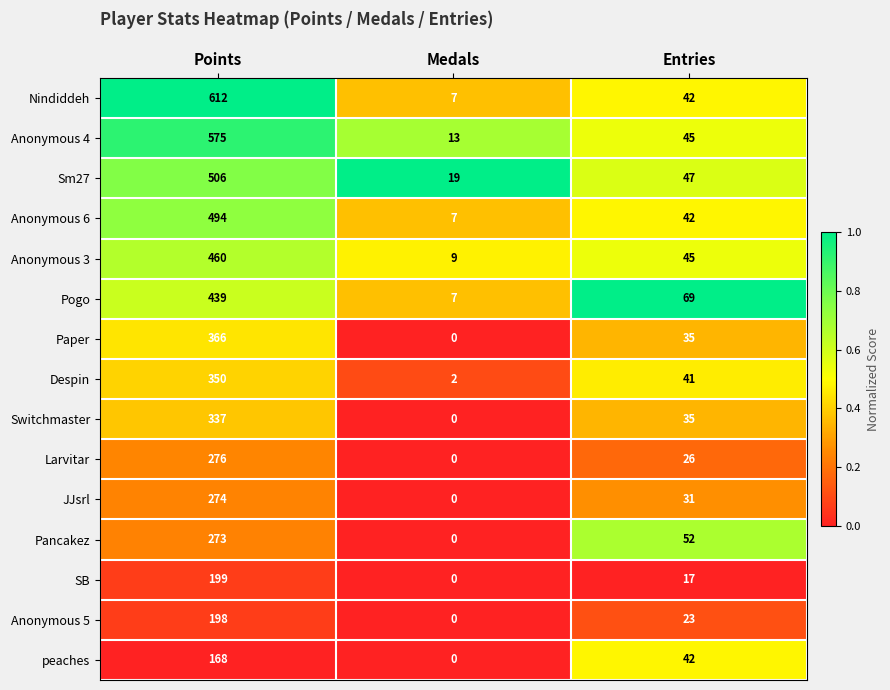

Is it true that peaches equals 42 at Entries?

True